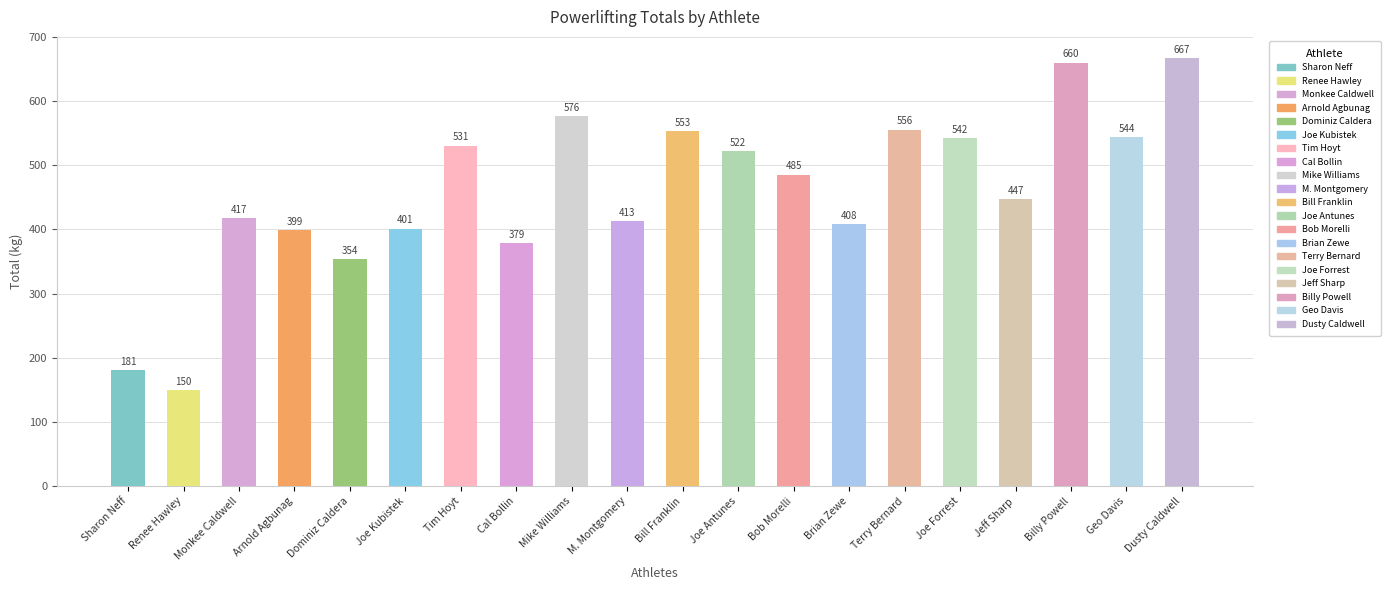

Which category has the highest value across all series?

Dusty Caldwell